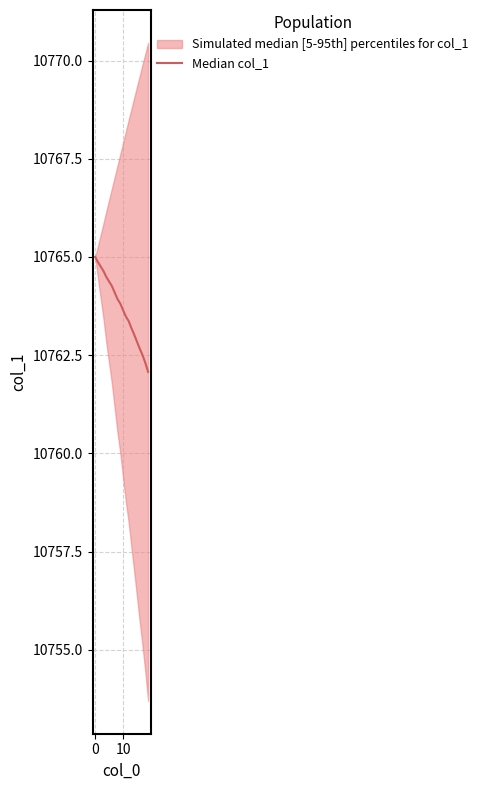

Where is the data nearest to the value 10763?

14